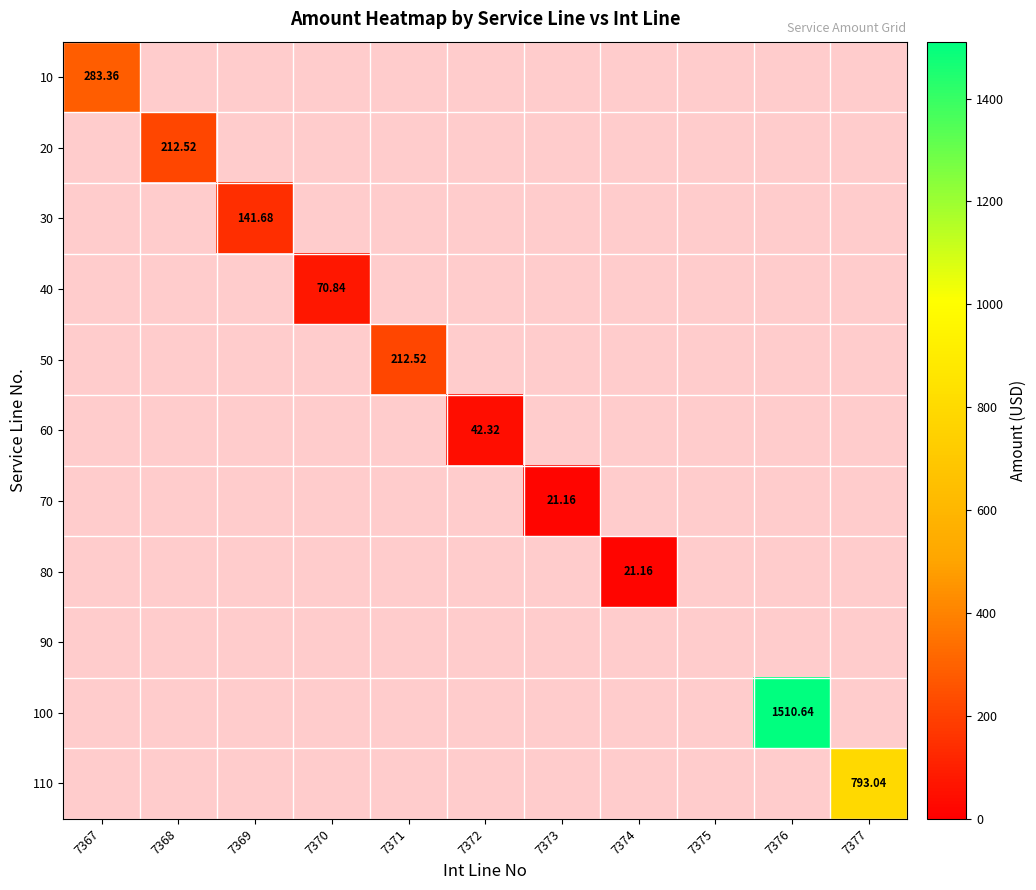

How many data points does each series have?

11